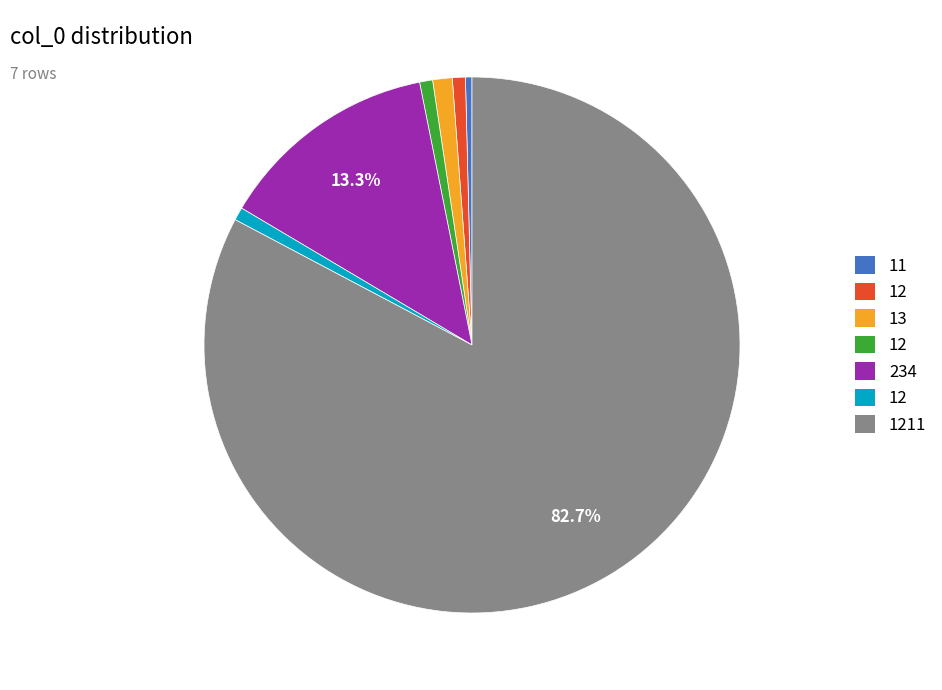

How many slices are in this pie chart?

7